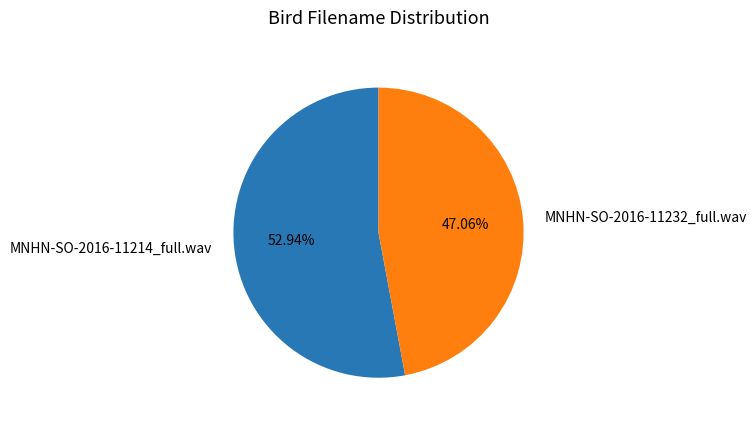

To the nearest percent, what is the combined percentage of MNHN-SO-2016-11214_full.wav and MNHN-SO-2016-11232_full.wav?

100%